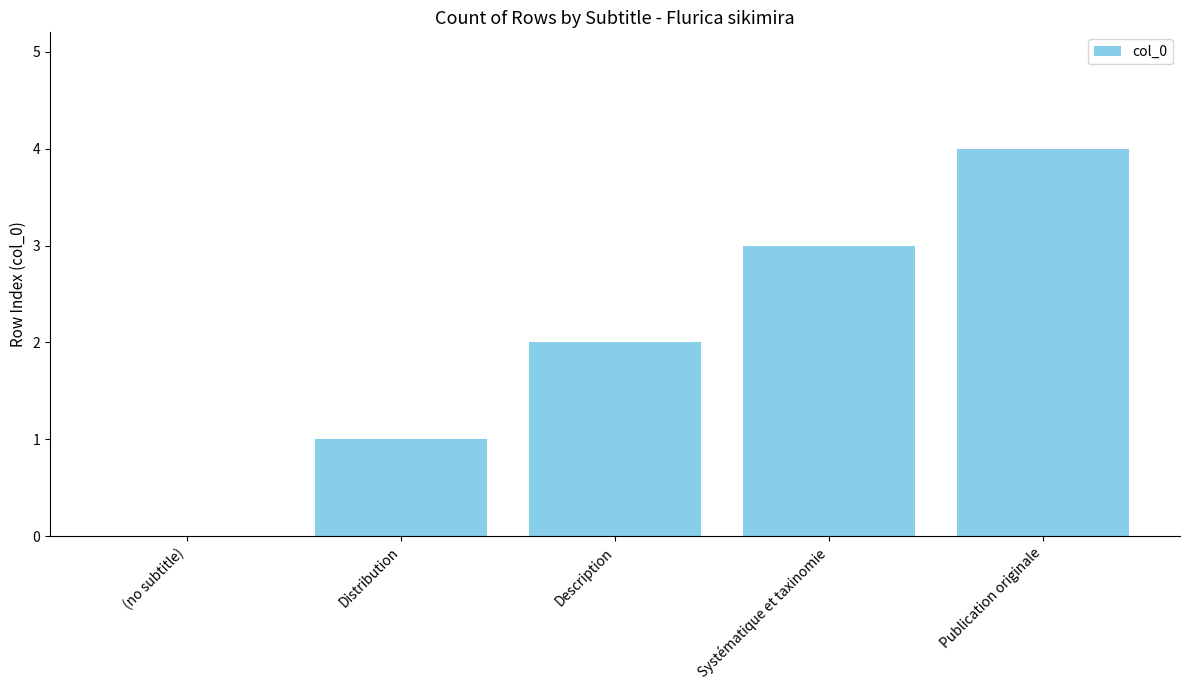

How many values are above zero?

4